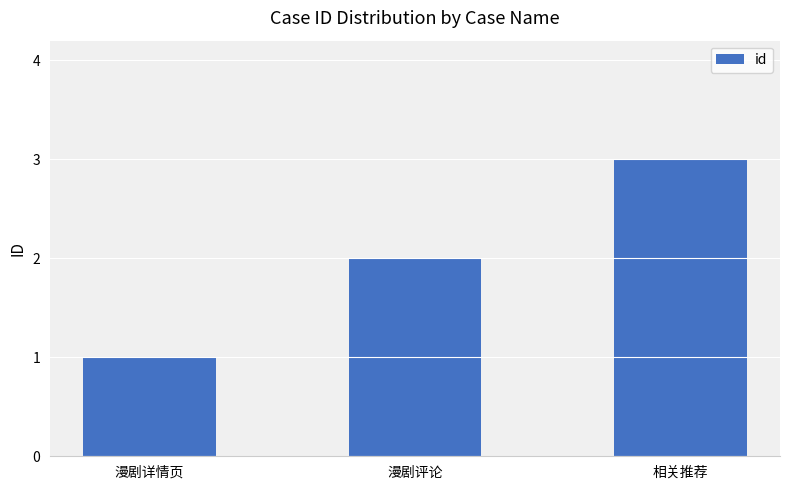

Reading left to right, extract all data points from this chart.

漫剧详情页=1	漫剧评论=2	相关推荐=3